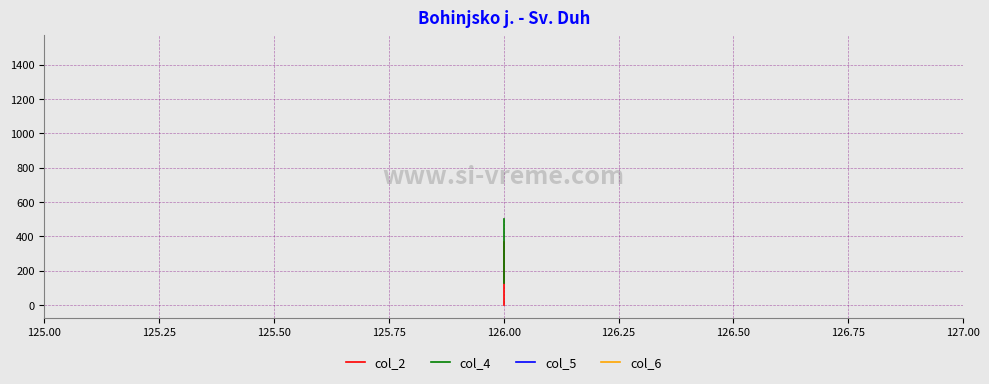

What value does the col_6 series have at 126.00?

1500.0